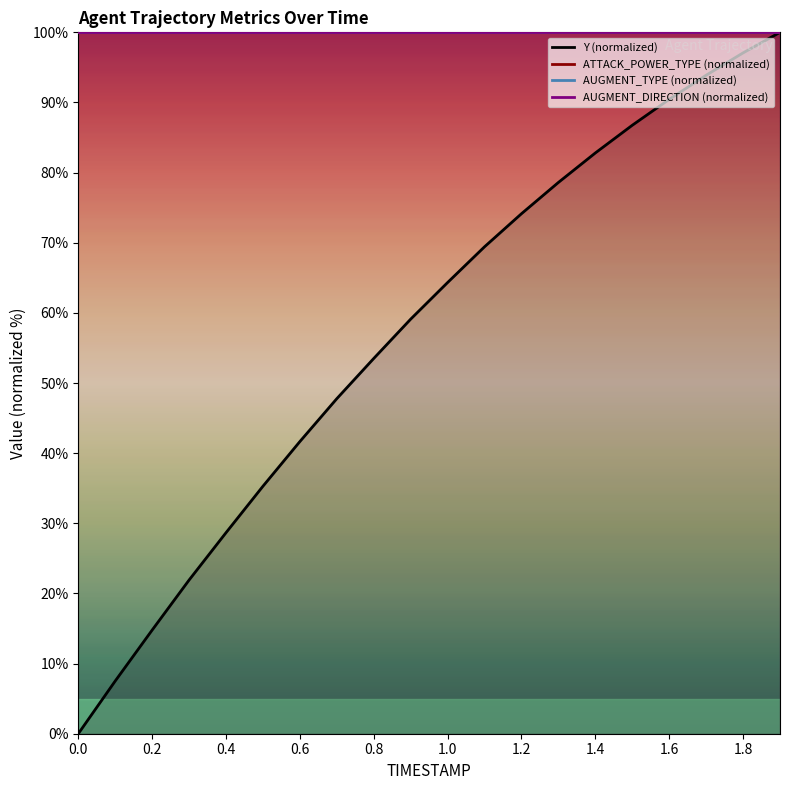

Which series has the widest spread of values?

Y (normalized)